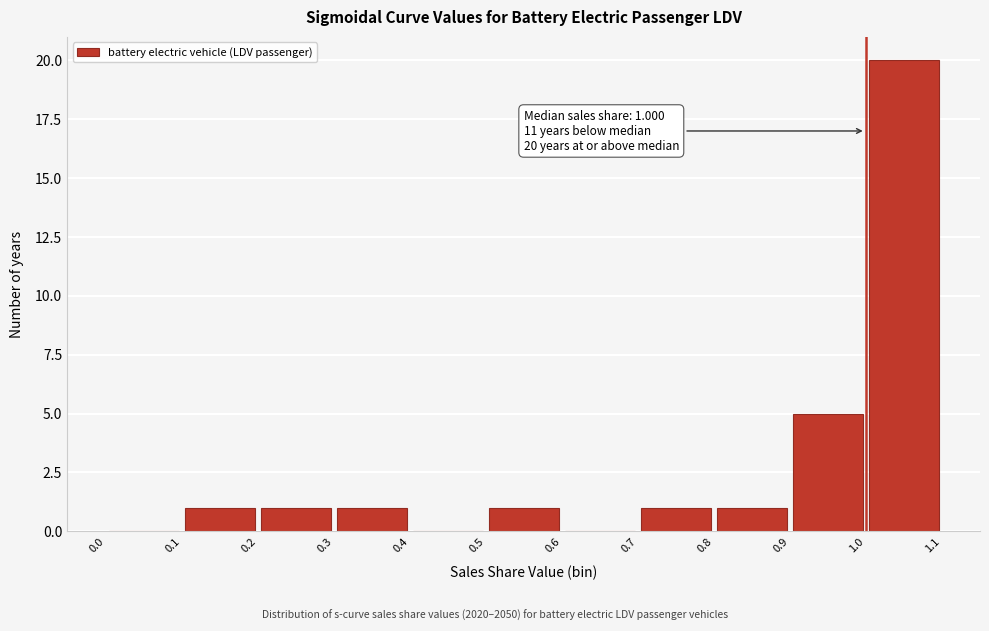

Which range on the x-axis has the tallest bar?

1.0 to 1.1